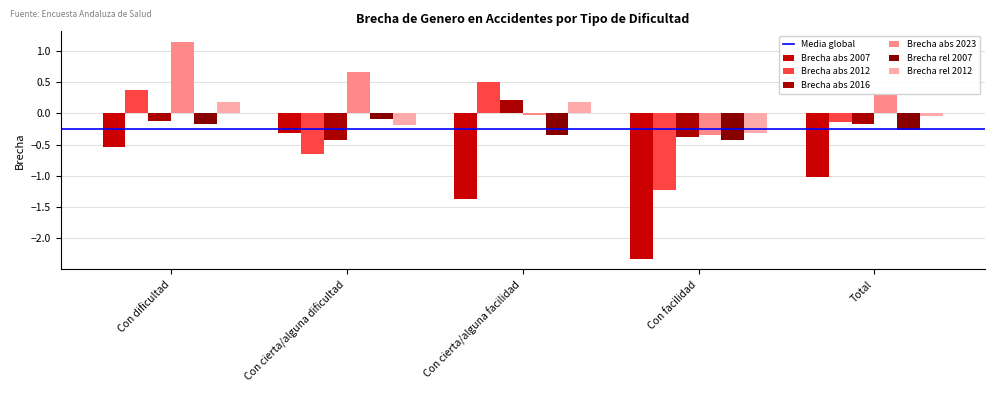

At which category is the sum across all series the highest?

Con dificultad